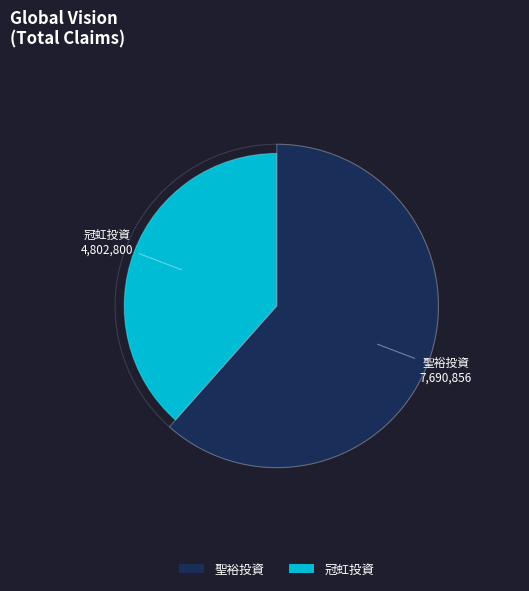

Is it true that 121 is 50% of the pie?

False